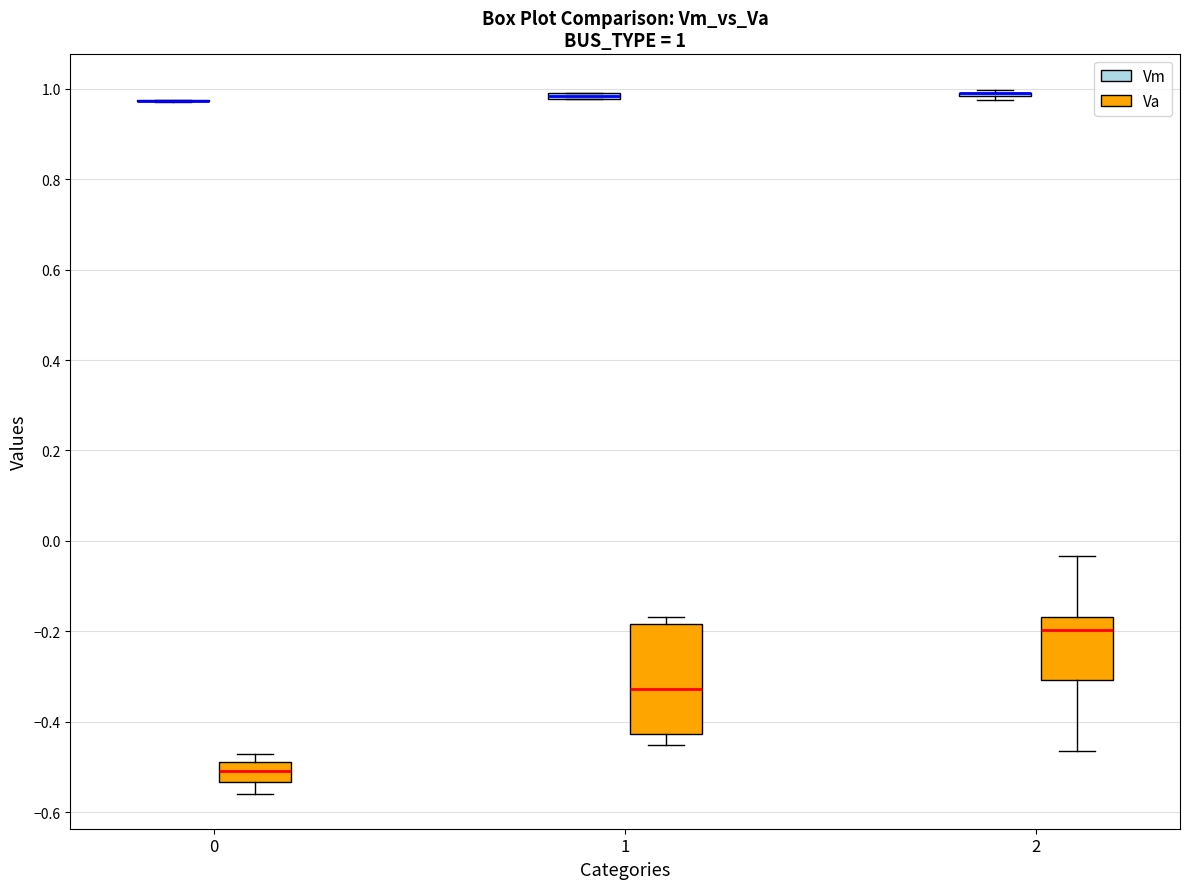

Which box is the tallest, from its lower edge to its upper edge?

1 (Va)